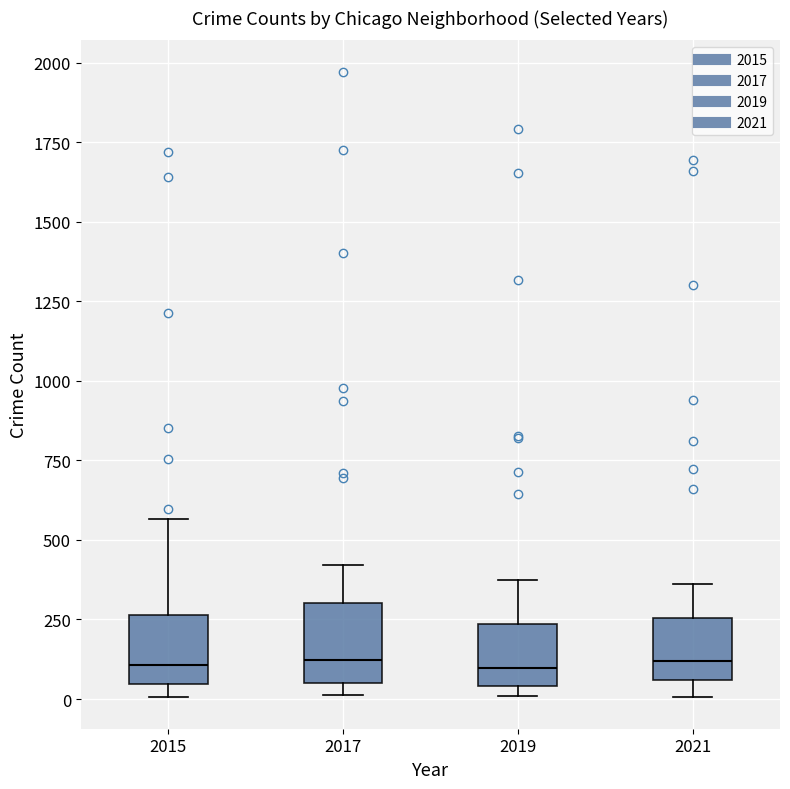

Reading left to right, transcribe this box plot: for each box, give where its median line is, the range the box spans, and where its two whiskers end, as read against the y-axis. The values are not printed on the chart, so give them approximately, as read against the axis.

2015: median 100, box 50 to 250, whiskers 0 to 550
2017: median 100, box 50 to 300, whiskers 0 to 400
2019: median 100, box 50 to 250, whiskers 0 to 400
2021: median 100, box 50 to 250, whiskers 0 to 350